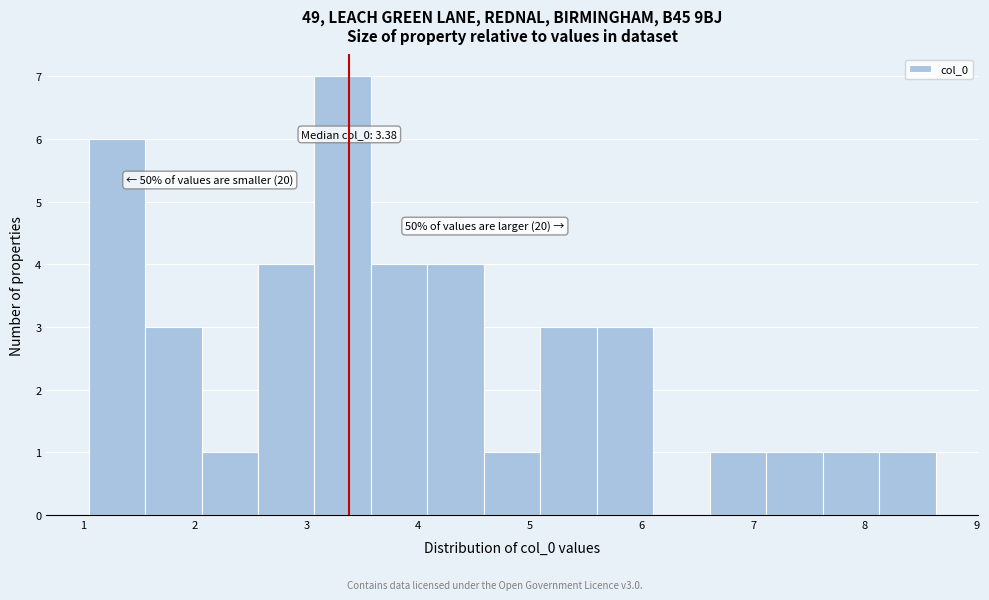

Over which range of the x-axis is the bar tallest?

3.1 to 3.6